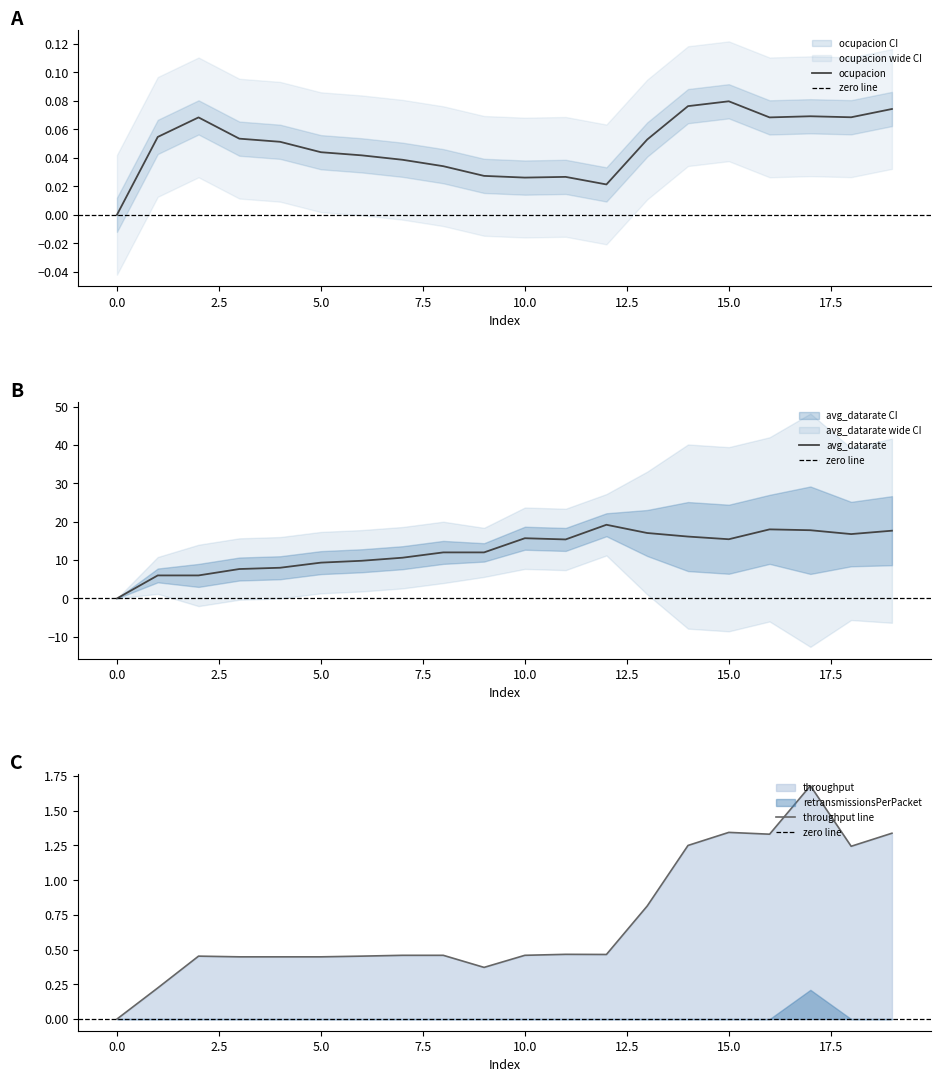

At which category does ocupacion reach its first local valley?

10